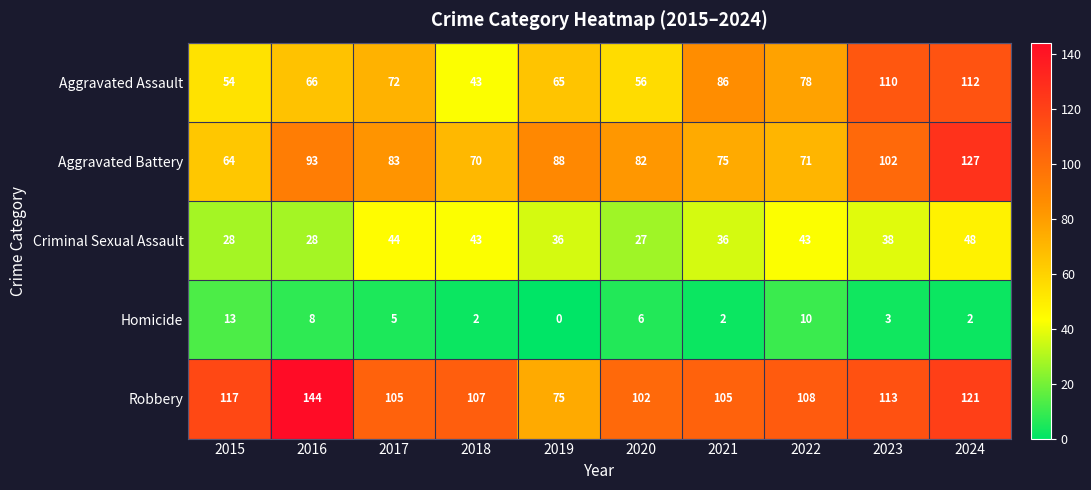

Which series changed the most between 2017 and 2022?

Aggravated Battery